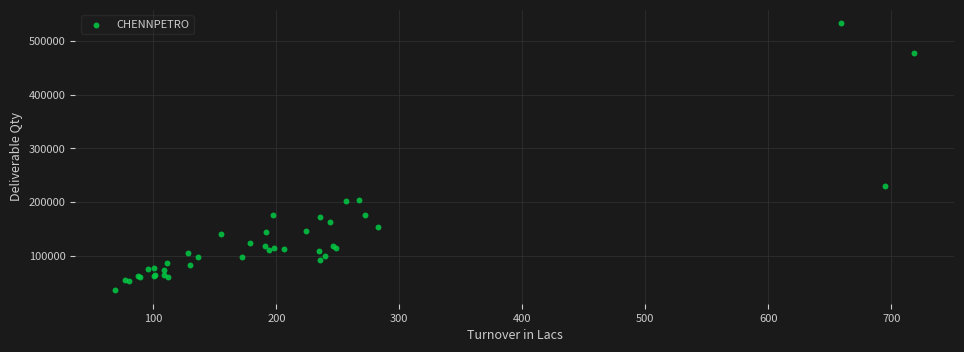

What Y value in the scatter plot is closest to 284571?

229764